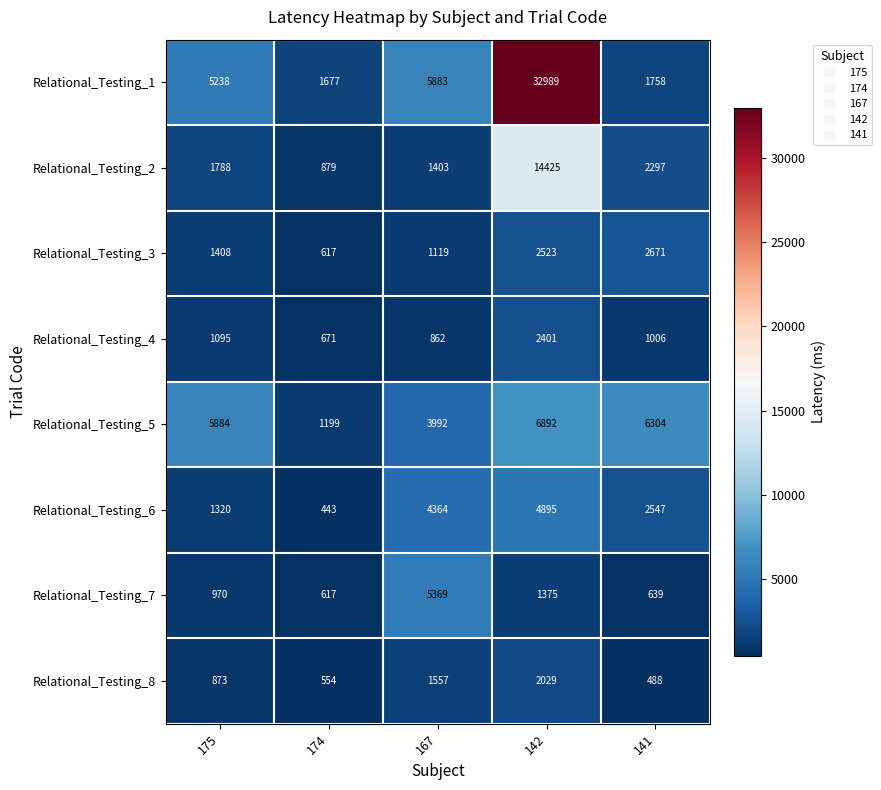

Is it true that Relational_Testing_1 equals 2301 at 167?

False